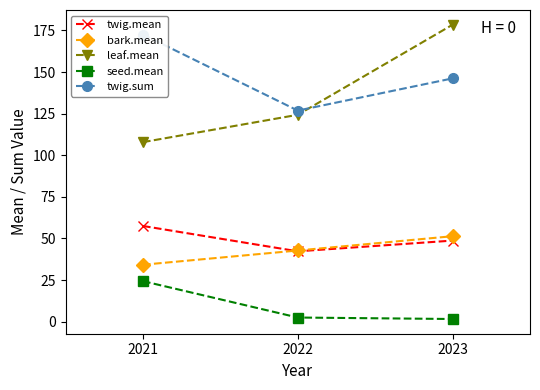

Reading left to right, transcribe all the data shown in this chart.

twig.mean: 57.5	42.3	48.7
bark.mean: 34.2	42.8	51.4
leaf.mean: 107.9	124.3	178.5
seed.mean: 24.4	2.5	1.6
twig.sum: 172.5	126.9	146.2